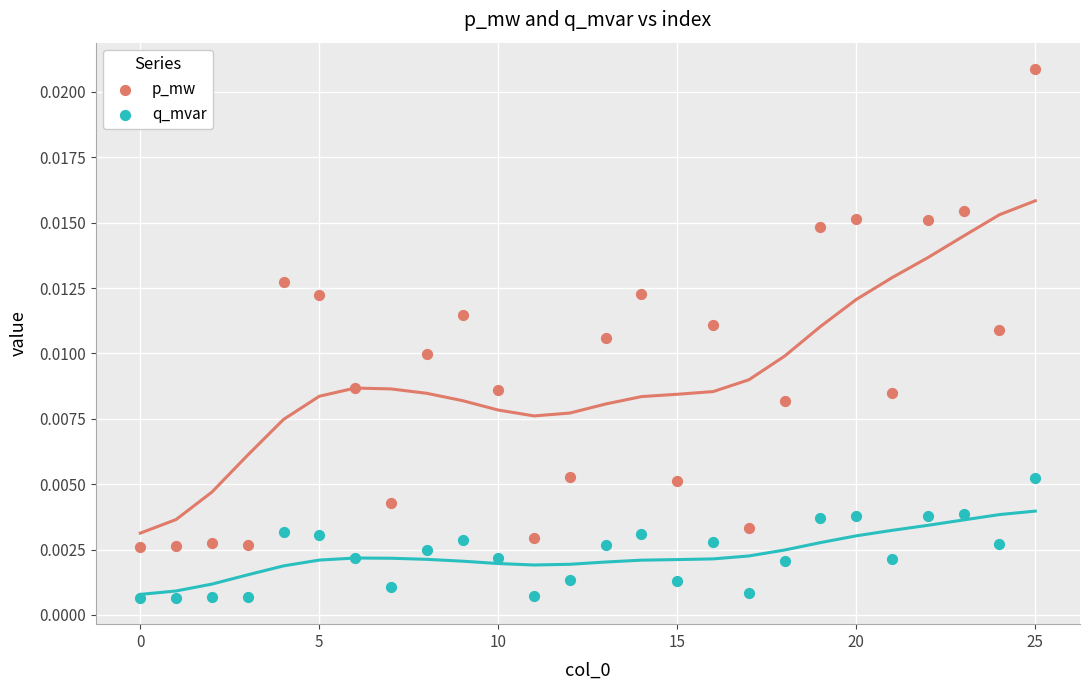

Which series has the widest spread of Y values?

p_mw